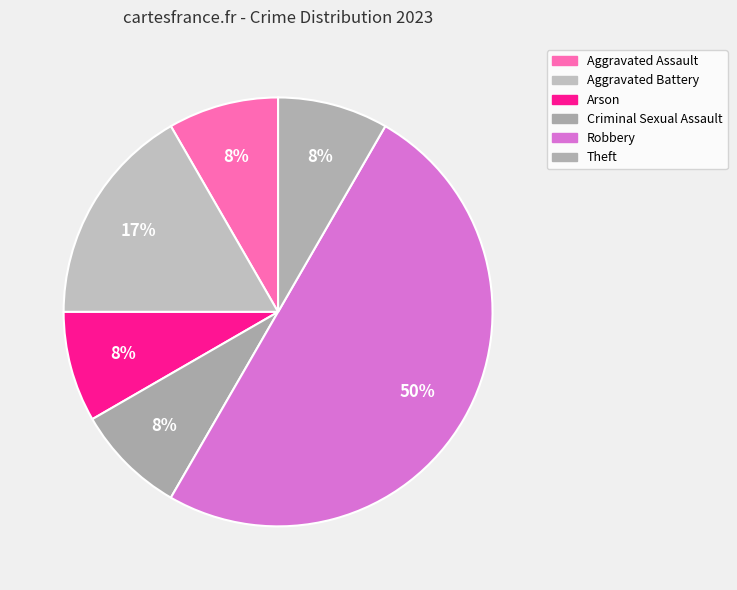

To the nearest percent, what is the combined percentage of Arson and Robbery?

58%